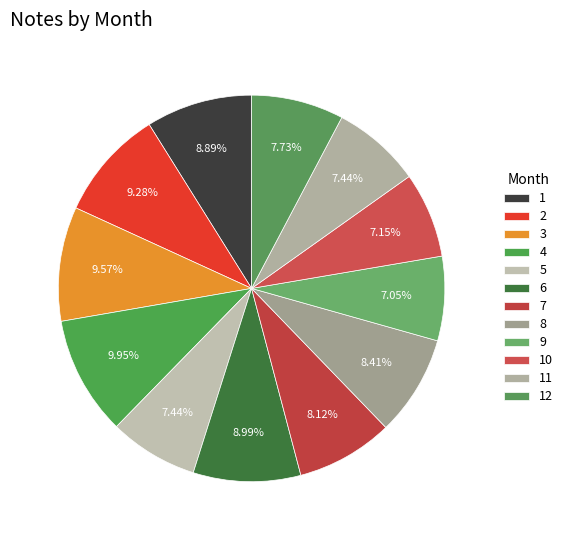

To the nearest percent, what percentage of the pie is 11?

7%